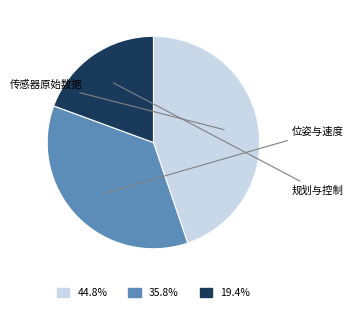

Is there any slice that represents more than half of the pie?

No